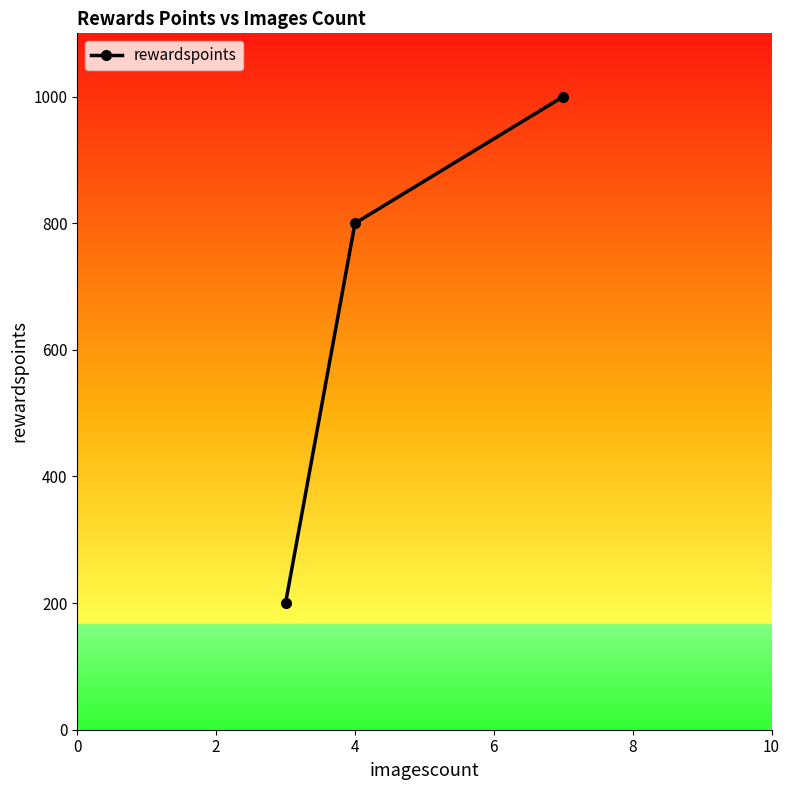

What is the maximum value shown in the chart?

1000